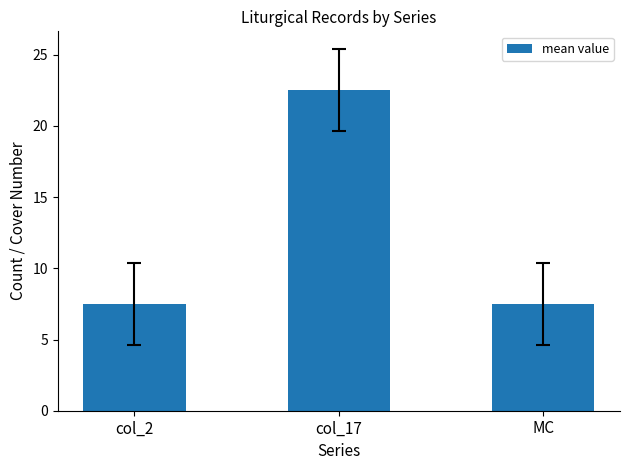

What is the ratio of the value at col_2 to the value at col_17?

0.3